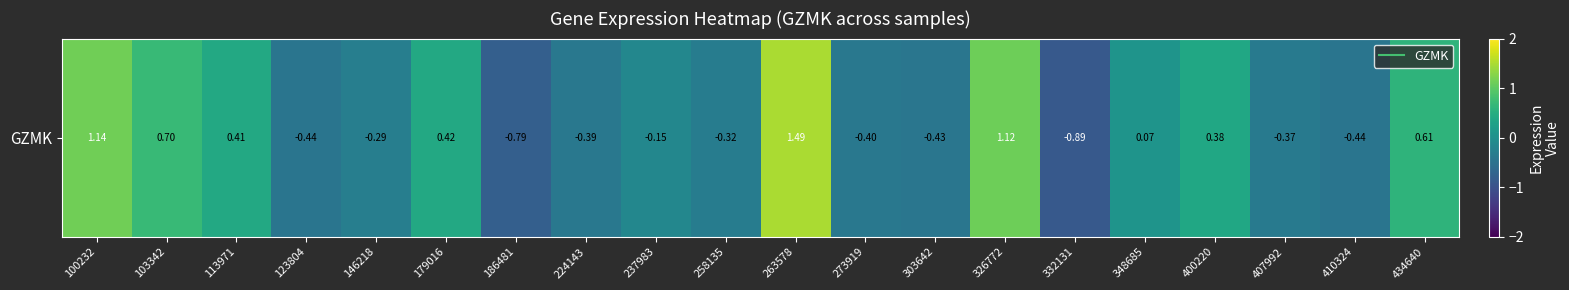

Count the number of values greater than 0.

9